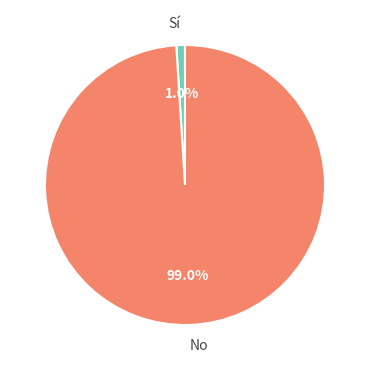

Which has a higher value, No or Sí?

No